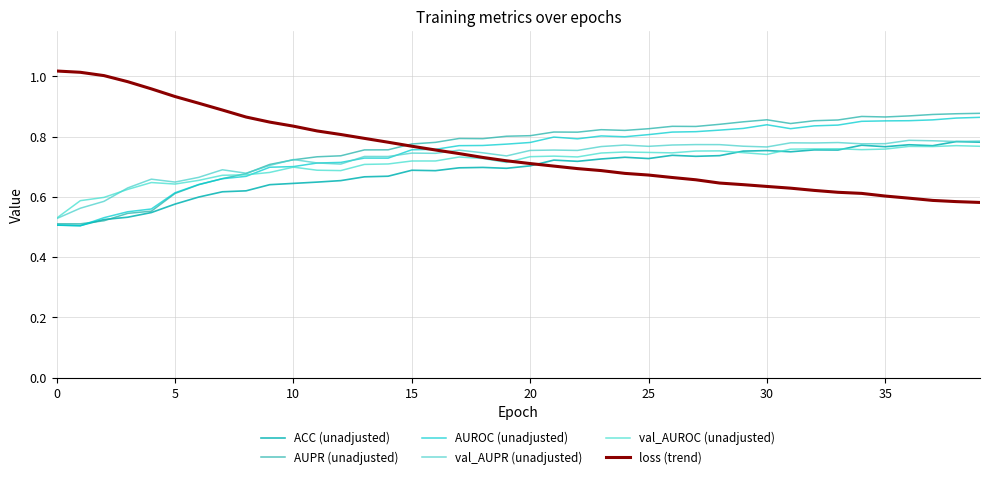

At how many categories does at least one series exceed 0?

40